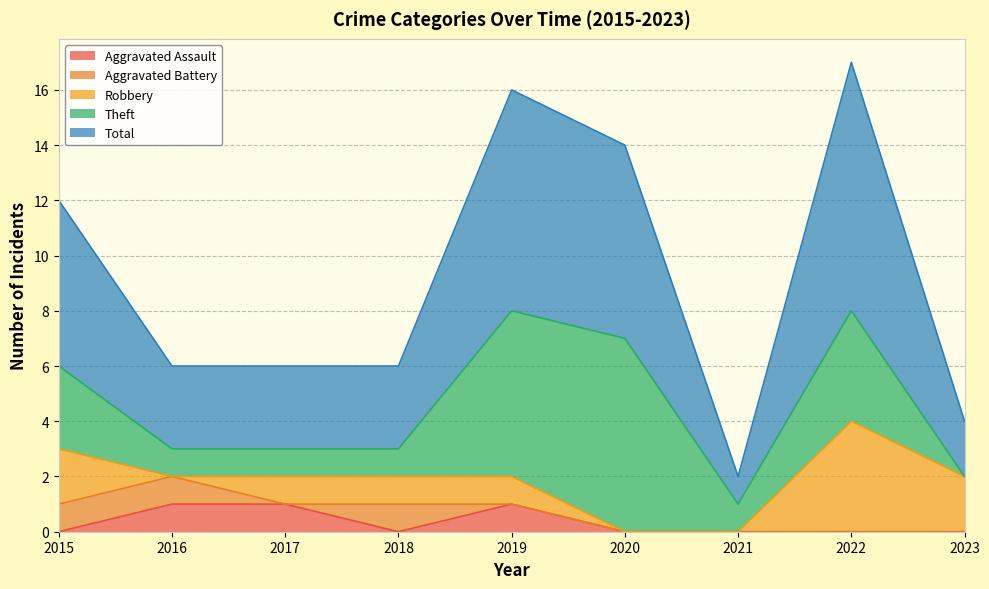

What is the average value of the Total series?

5